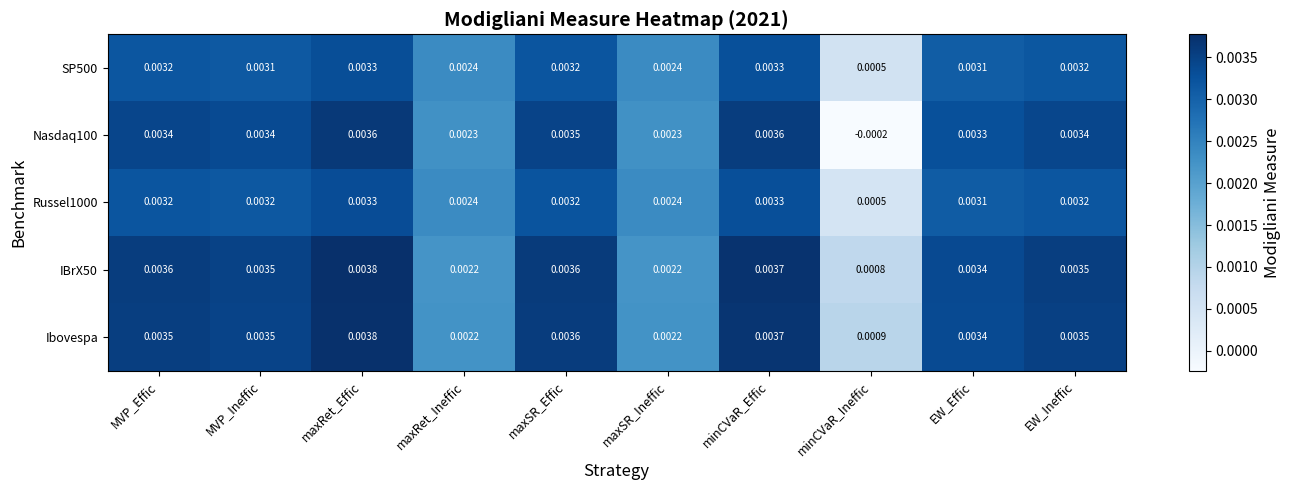

Is the value of Russel1000 at maxRet_Effic greater than the value of Nasdaq100 at maxSR_Ineffic?

Yes